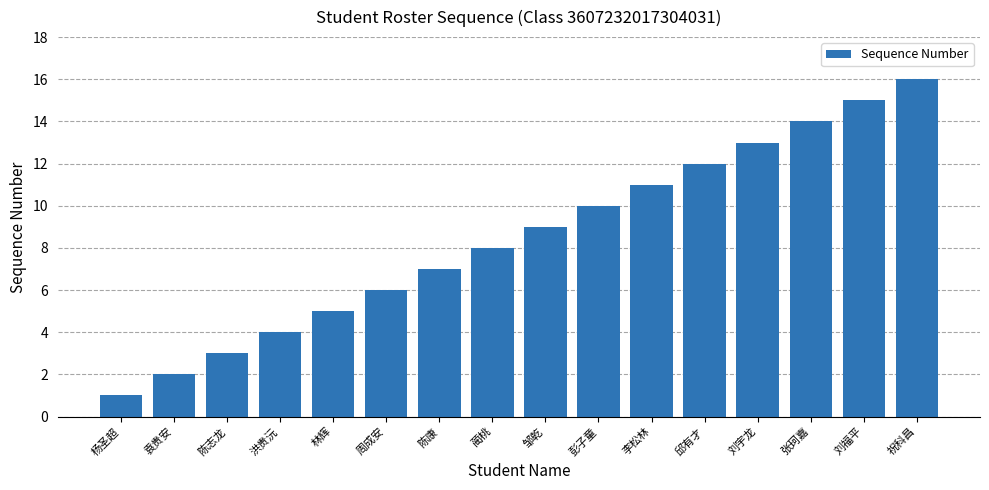

What is the minimum value shown in the chart?

1